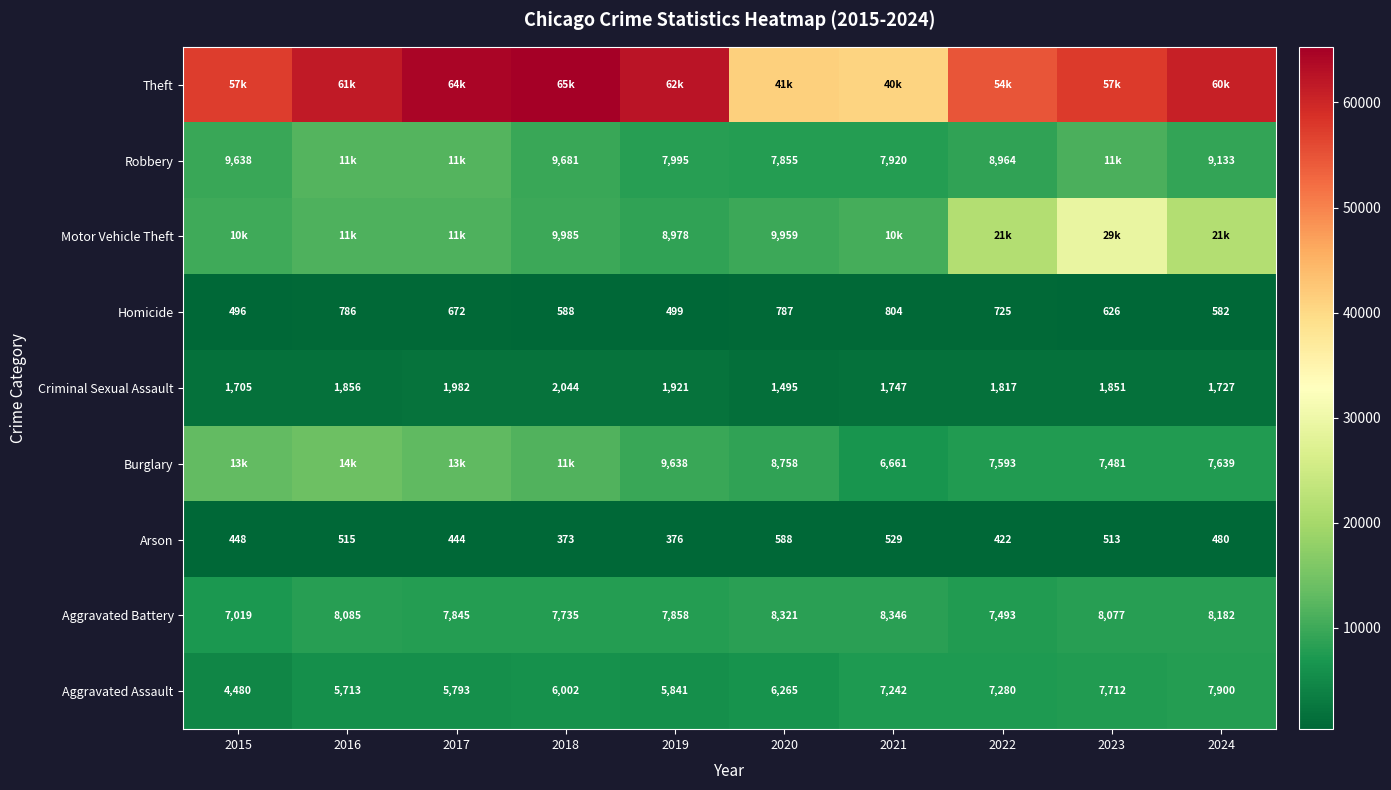

Where does the Arson series first go above 480?

2016